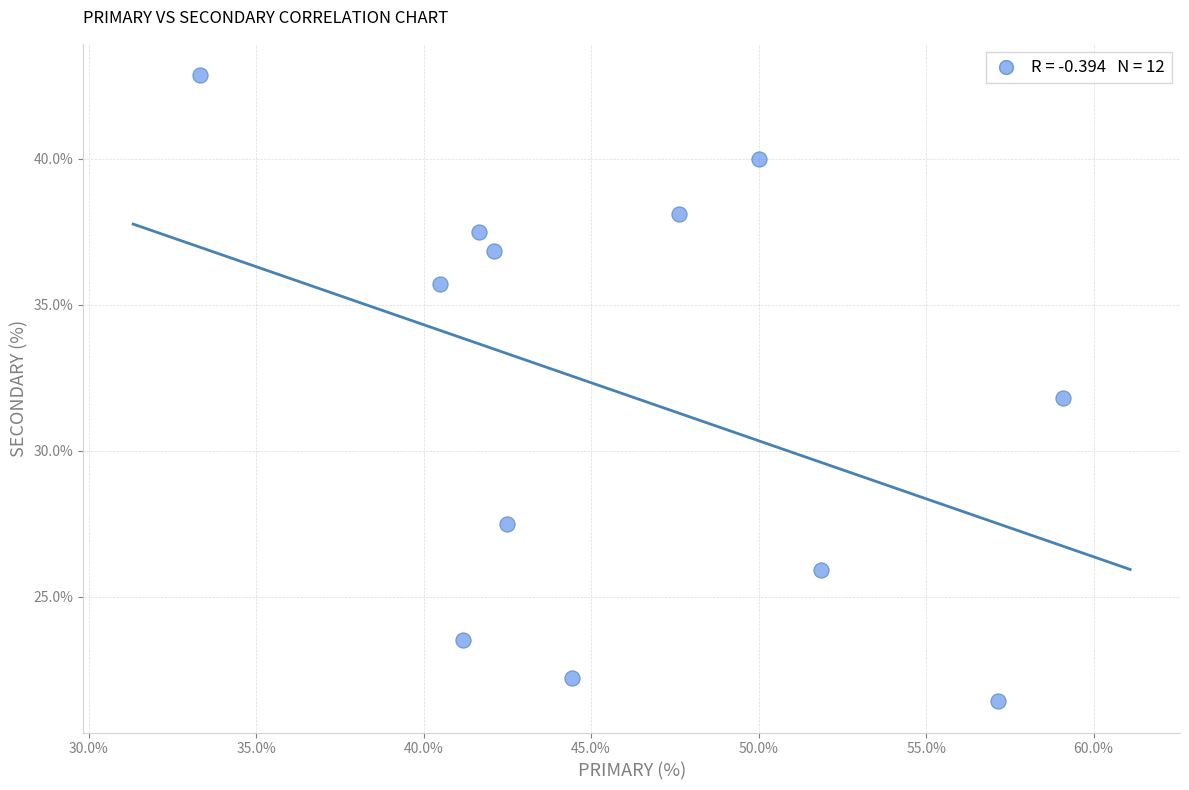

What is the range of Y values (max minus min)?

21.4